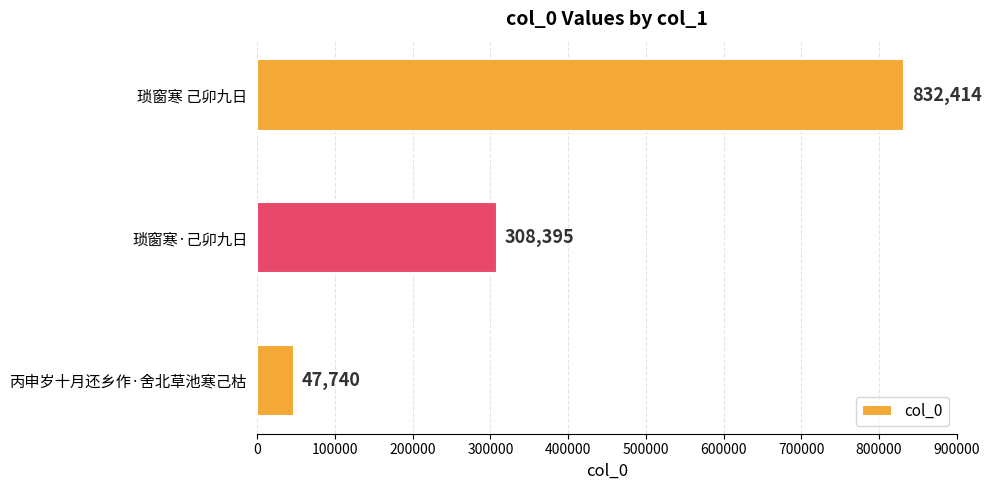

What is the average value?

396183